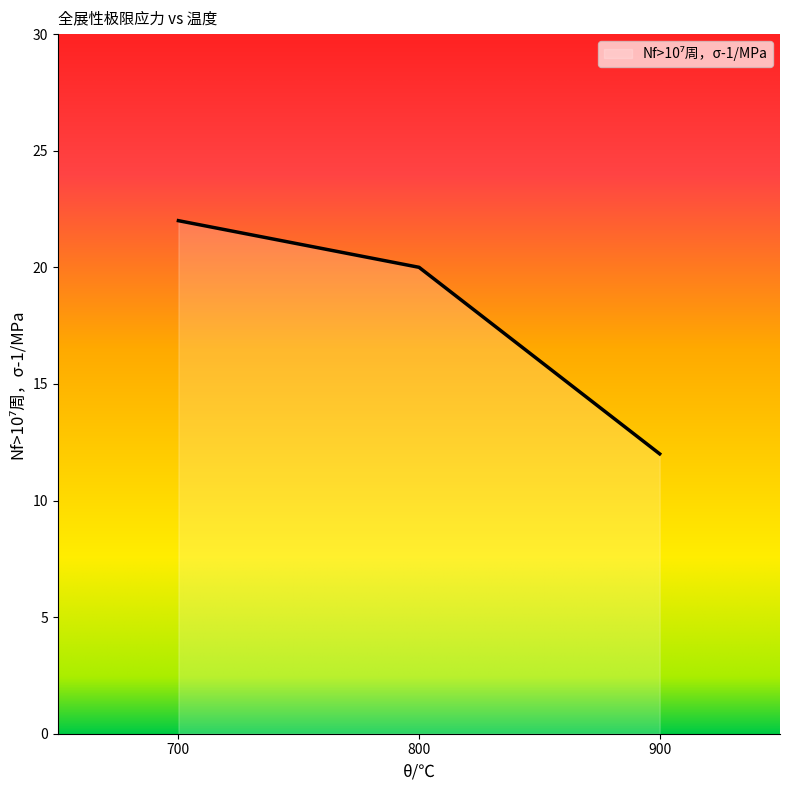

List the labels in order of value, smallest first.

900, 800, 700